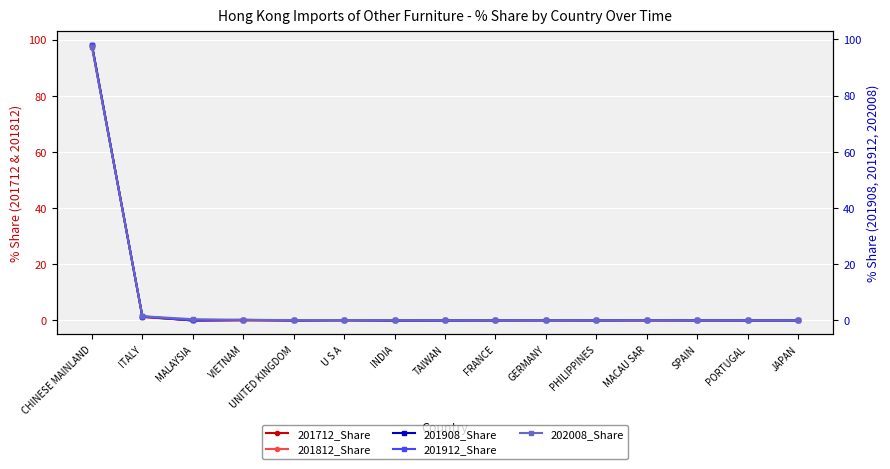

What is the difference between the second highest and second lowest values in the 201812_Share series?

1.3